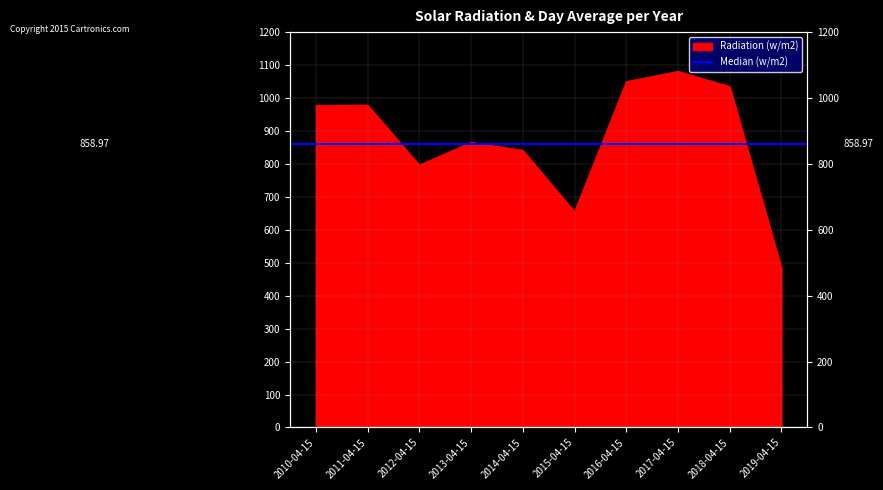

At which category does the data reach its first local valley?

2012-04-15